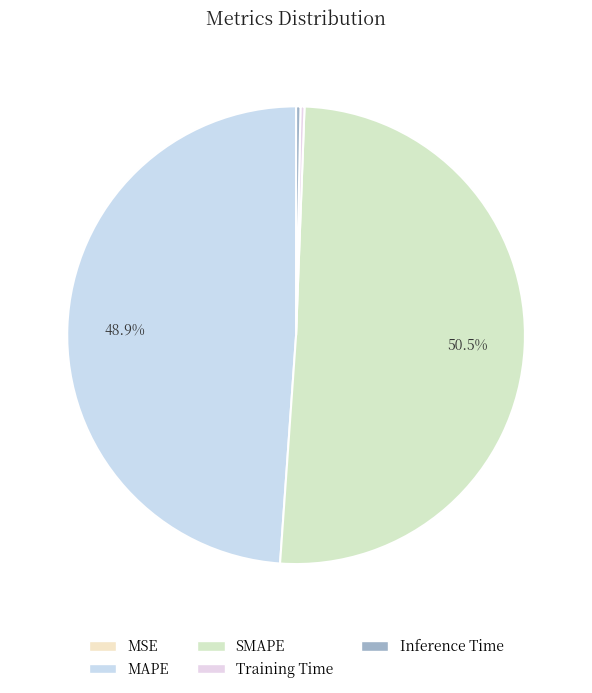

What percentage do SMAPE and Inference Time together represent?

50.8%